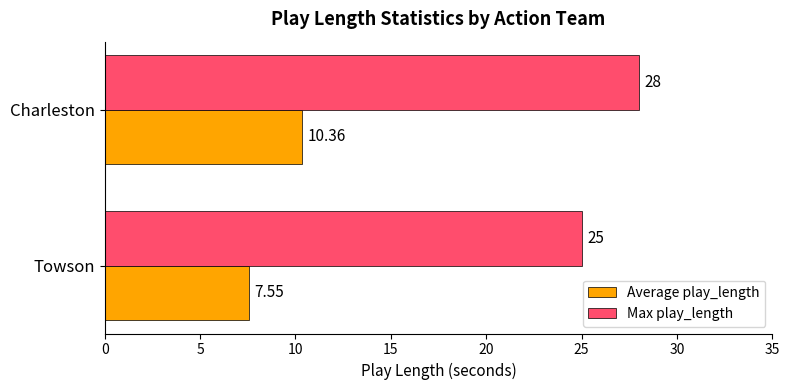

What are all the series names shown in the legend?

Average play_length, Max play_length